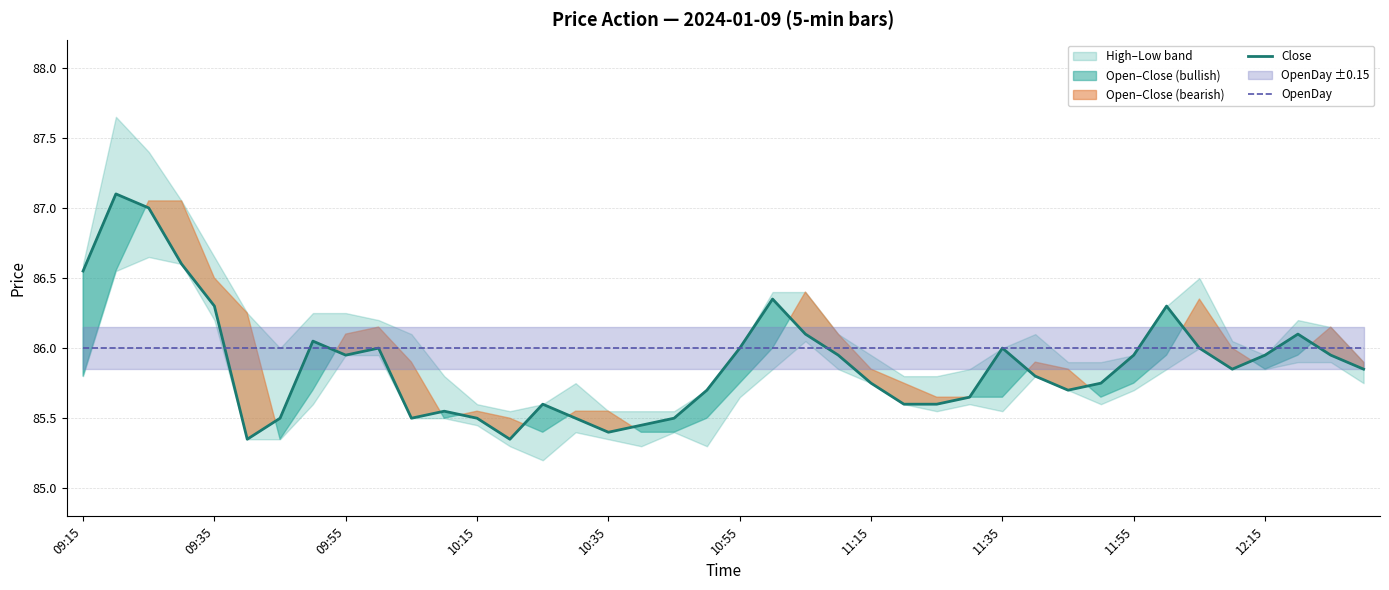

What is the value of the Close point at the 35th from the left?

86.0